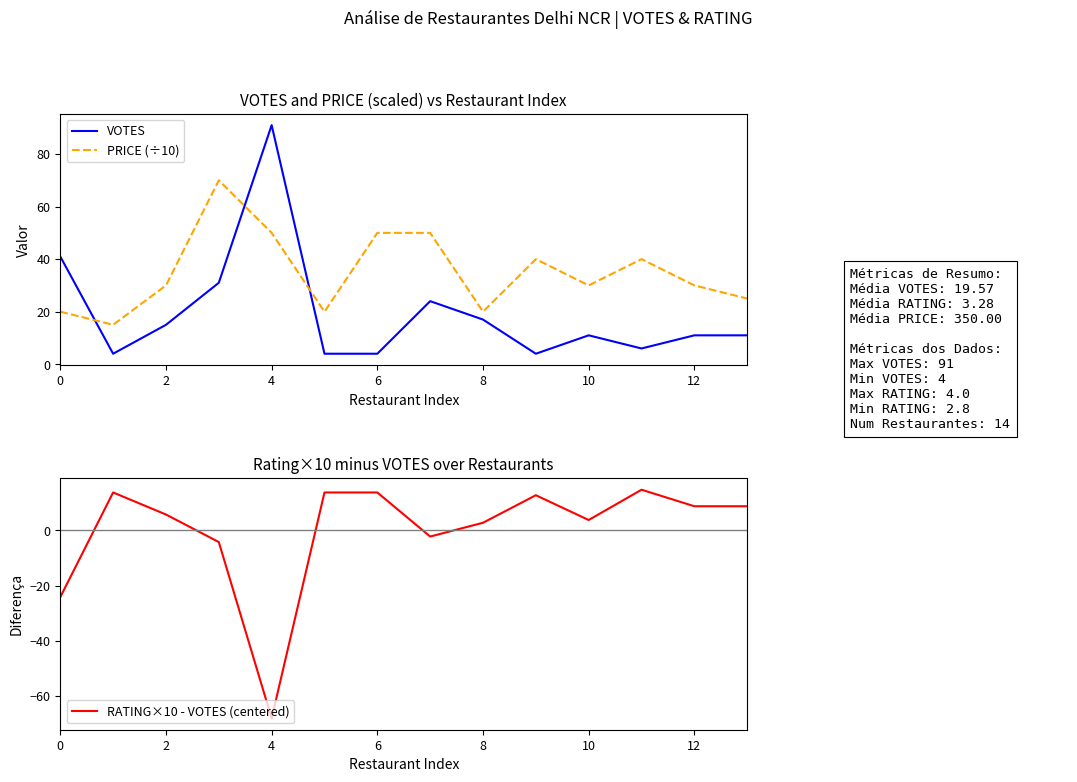

How many series are shown in this chart?

3